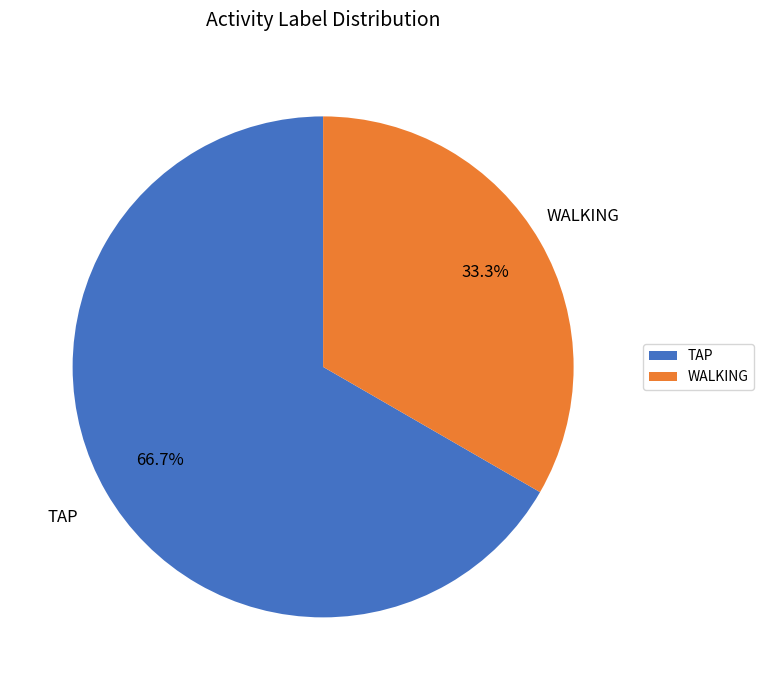

How many slices are in this pie chart?

2